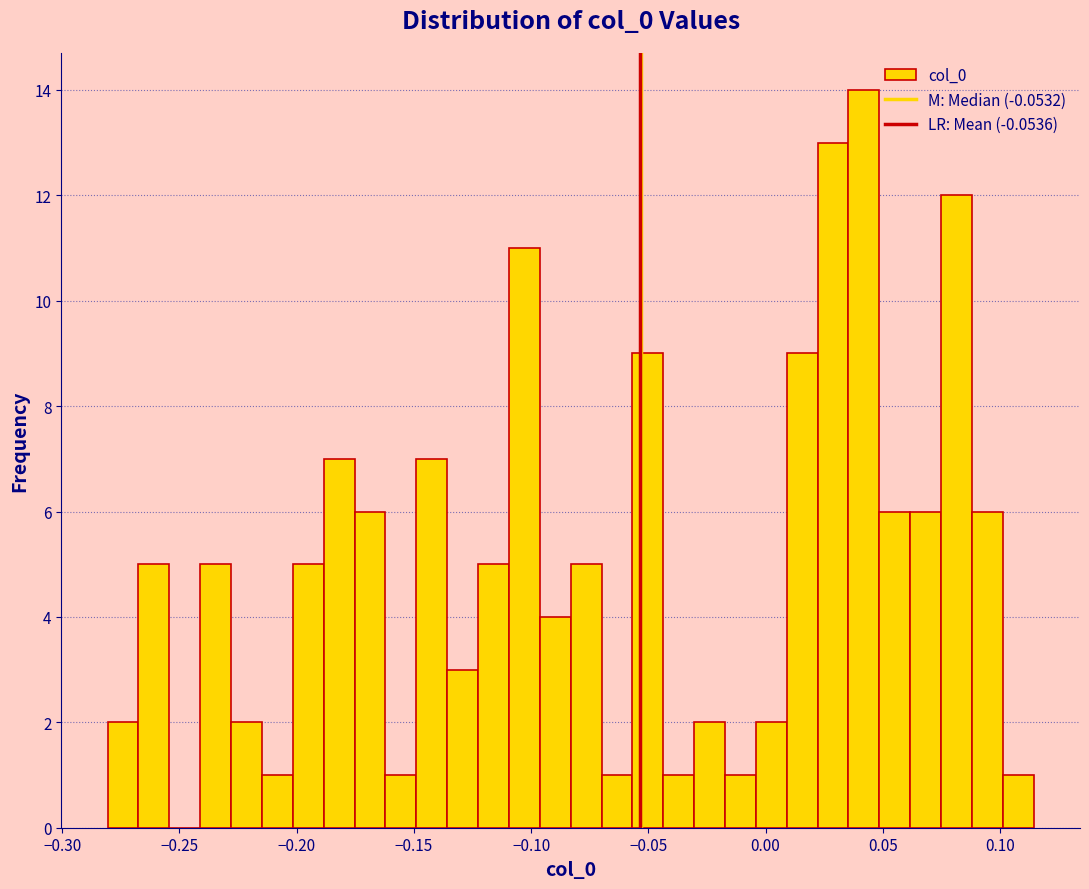

Around what value on the x-axis is the tallest bar? Give the approximate position of its centre, as read against the axis.

0.040